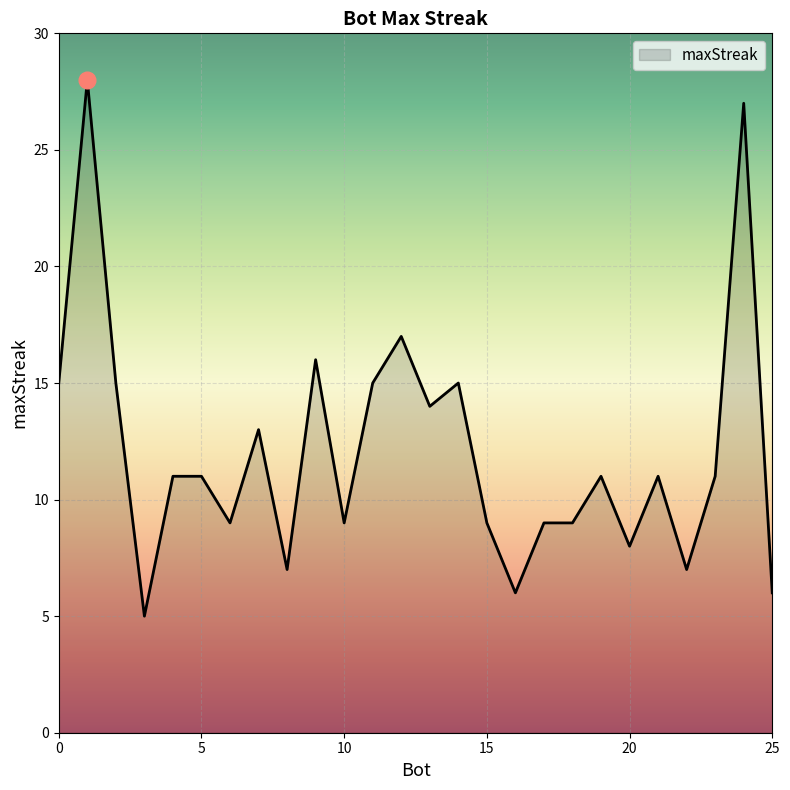

What is the difference between the maximum and minimum values?

23